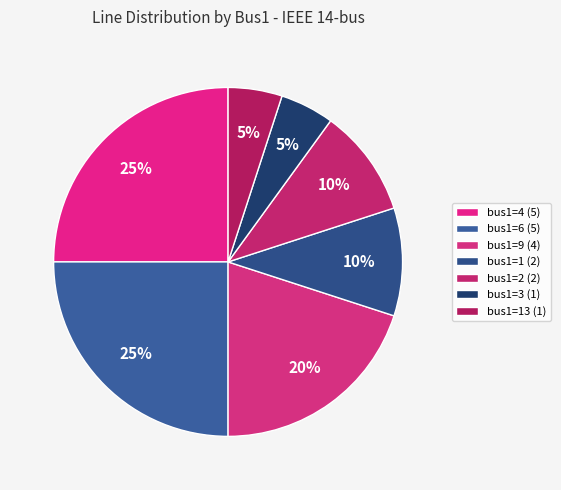

How many segments does this pie chart have?

7